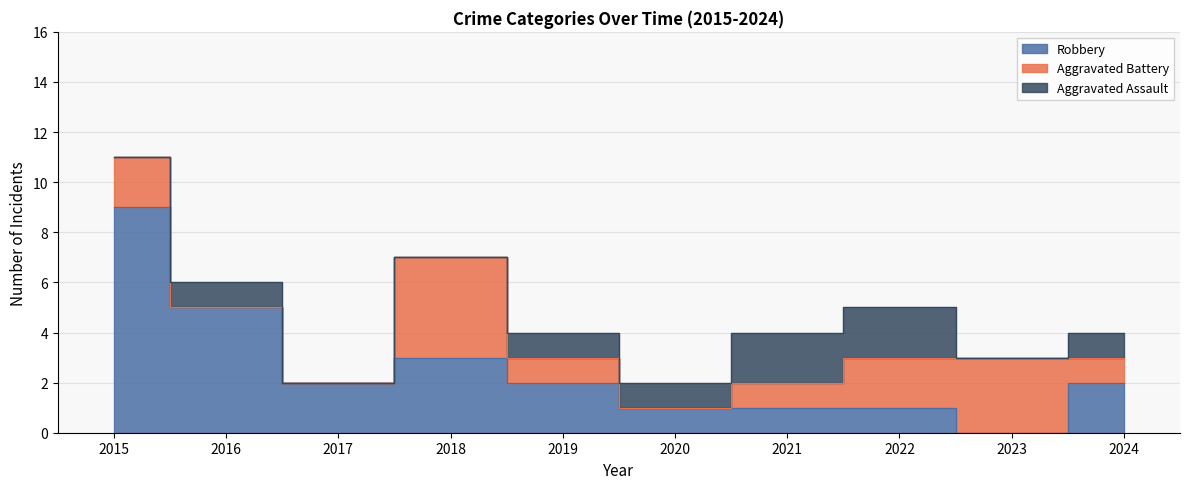

Reading right to left, list all the values displayed in this chart.

Aggravated Assault: 2024=1	2023=0	2022=2	2021=2	2020=1	2019=1	2018=0	2017=0	2016=1	2015=0
Aggravated Battery: 2024=1	2023=3	2022=2	2021=1	2020=0	2019=1	2018=4	2017=0	2016=0	2015=2
Robbery: 2024=2	2023=0	2022=1	2021=1	2020=1	2019=2	2018=3	2017=2	2016=5	2015=9